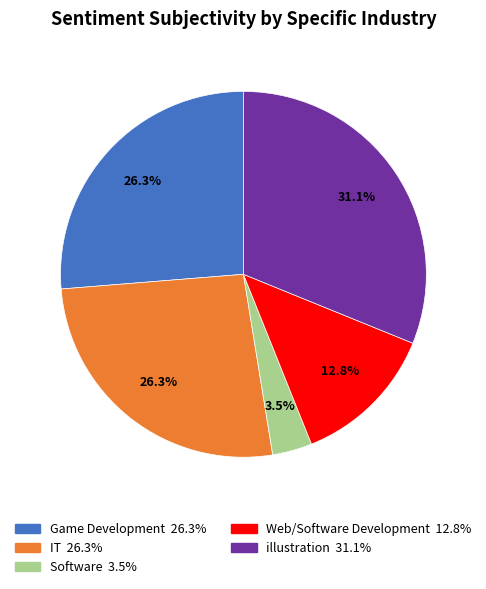

Count the number of slices in the pie.

5